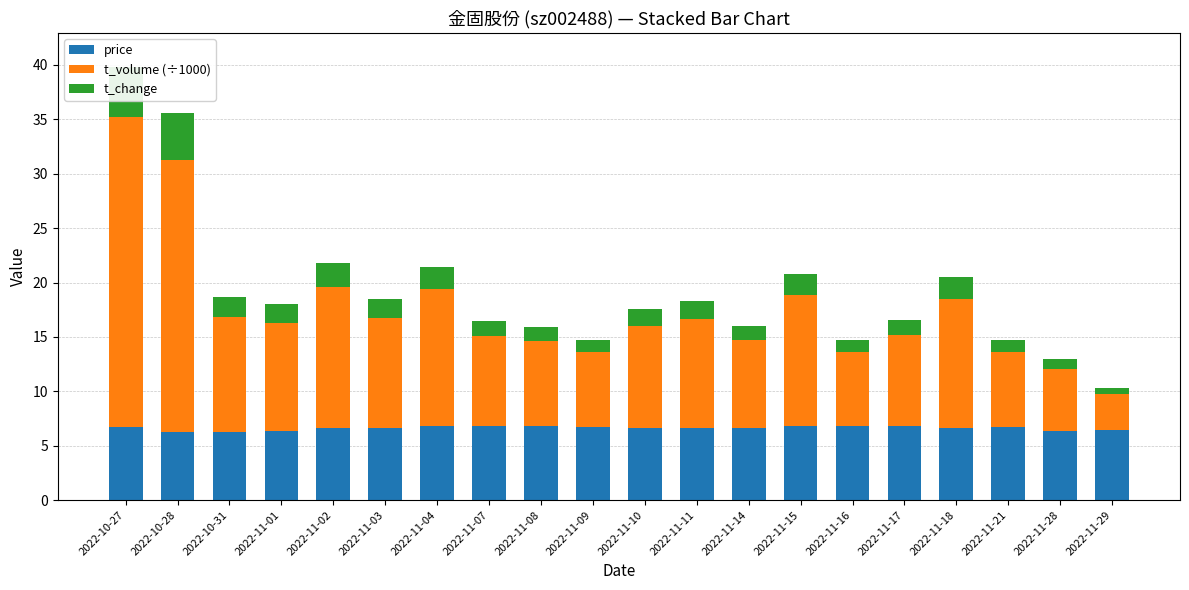

Is it true that t_change equals 0.6 at 2022-11-29?

True